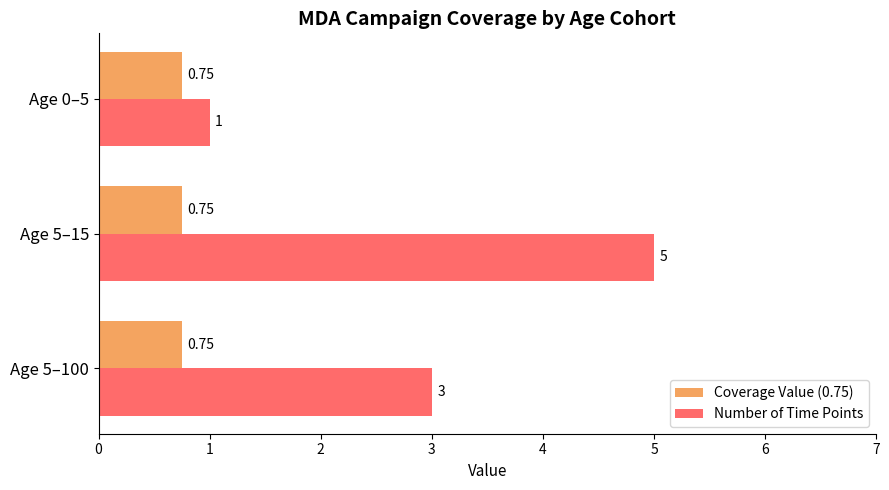

Which series has the largest range (max minus min)?

Number of Time Points